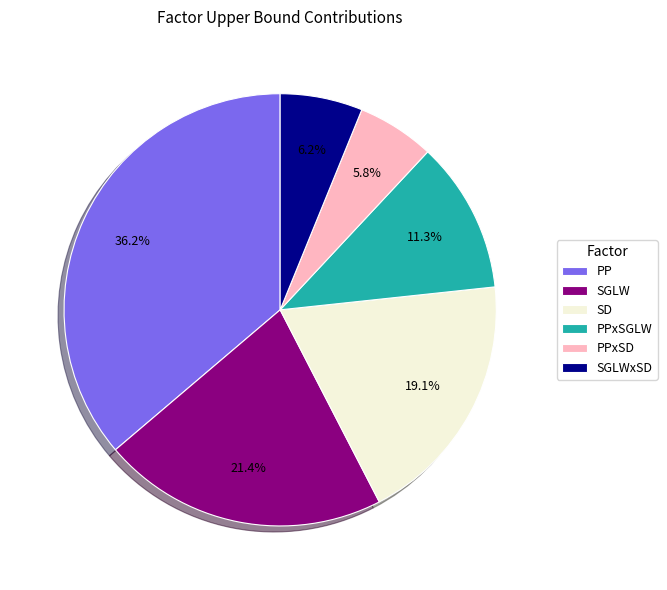

What percentage do PP and SGLWxSD together represent?

42.4%